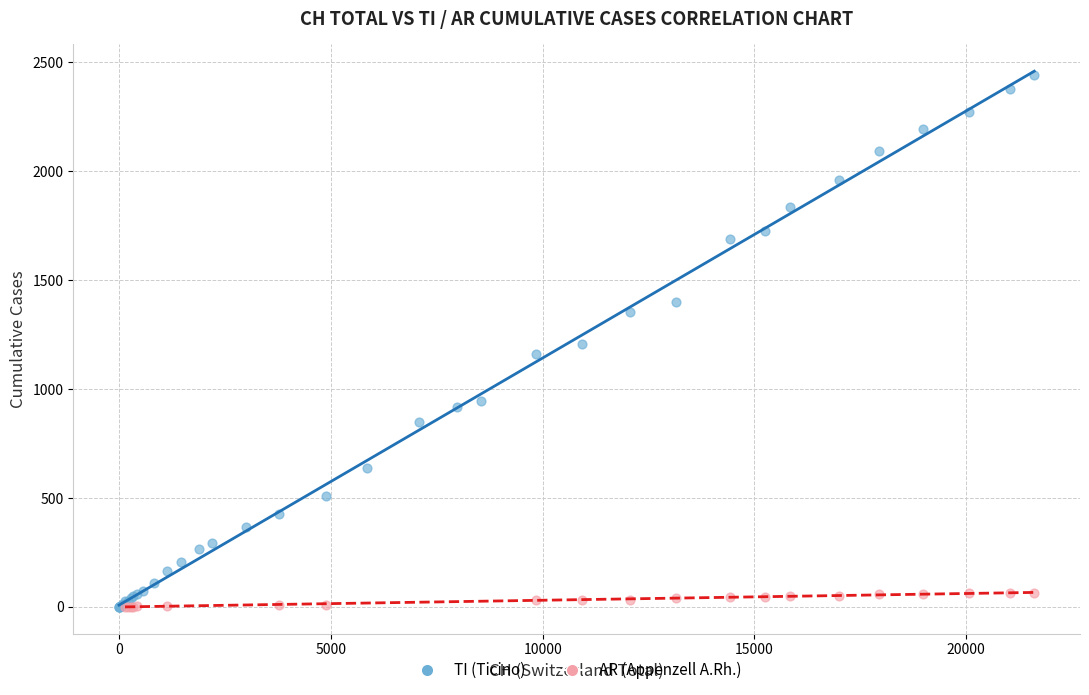

Which series contains the highest Y value?

TI (Ticino)